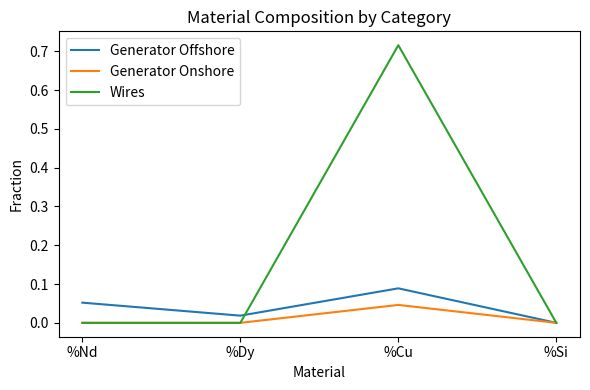

How many series are shown in this chart?

3